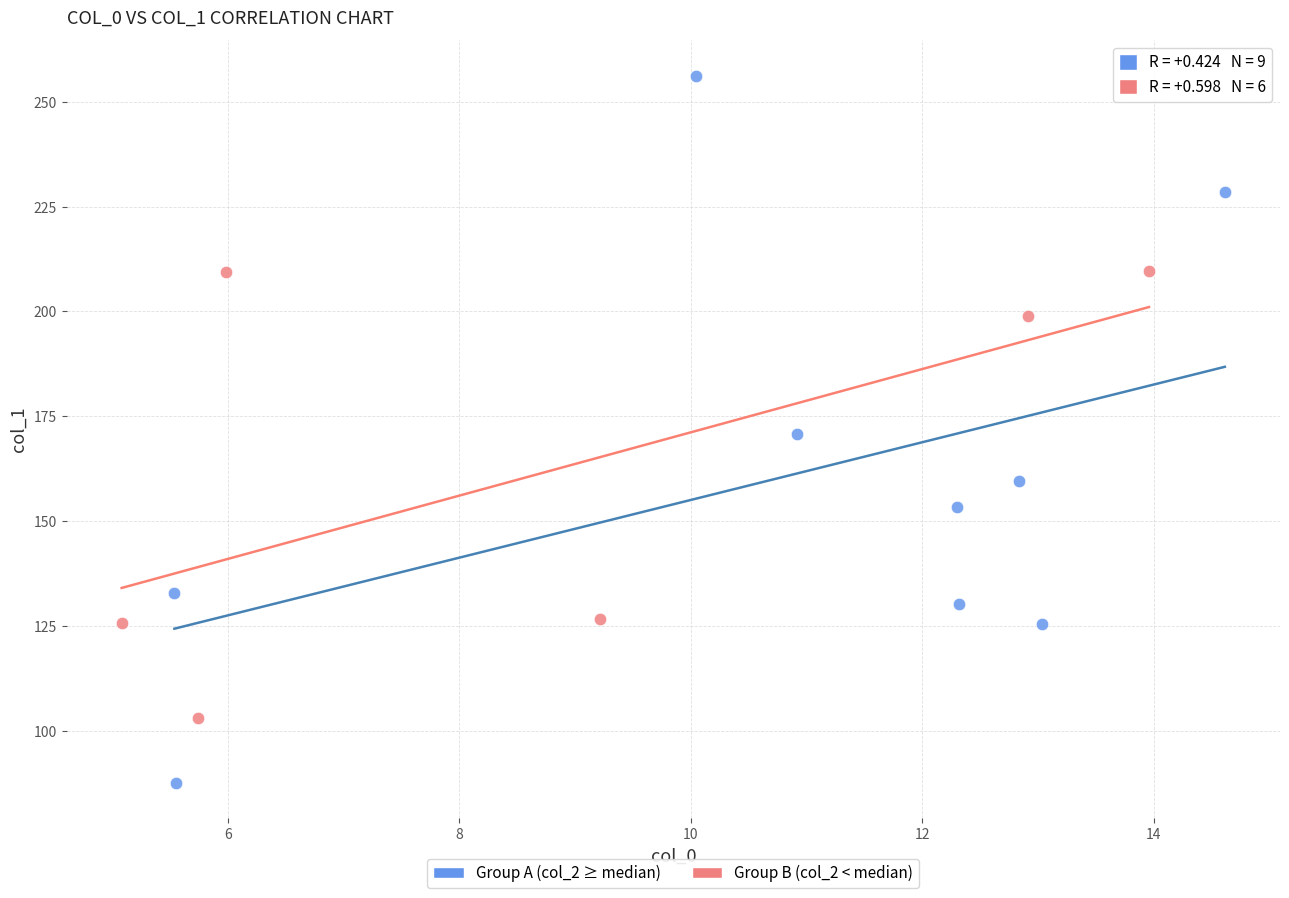

Which series reaches the maximum Y coordinate?

Group A (col_2 ≥ median)